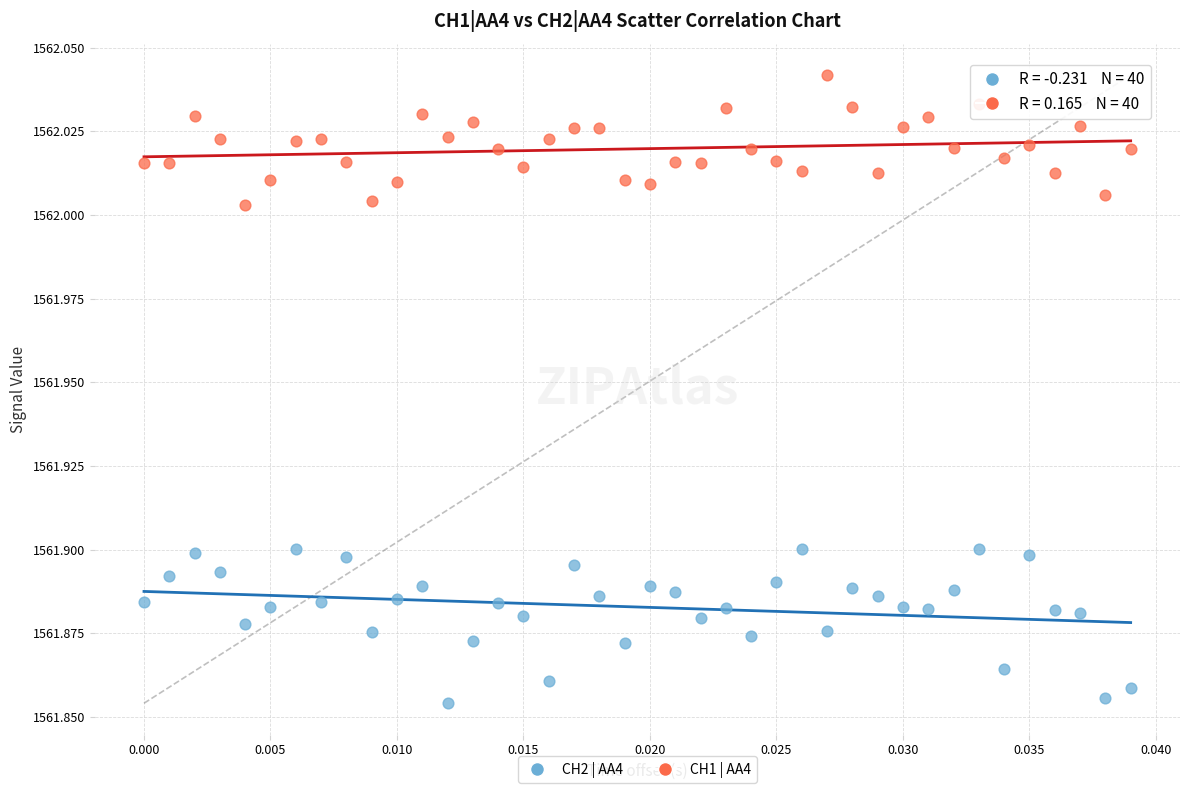

Which series reaches the minimum Y coordinate?

CH2 | AA4